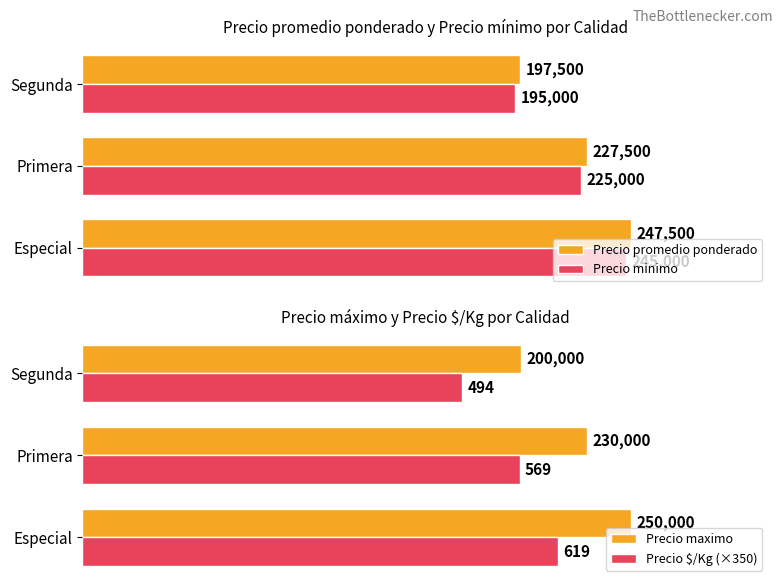

List the labels in order of Precio $/Kg (×350) value, largest first.

Especial, Primera, Segunda